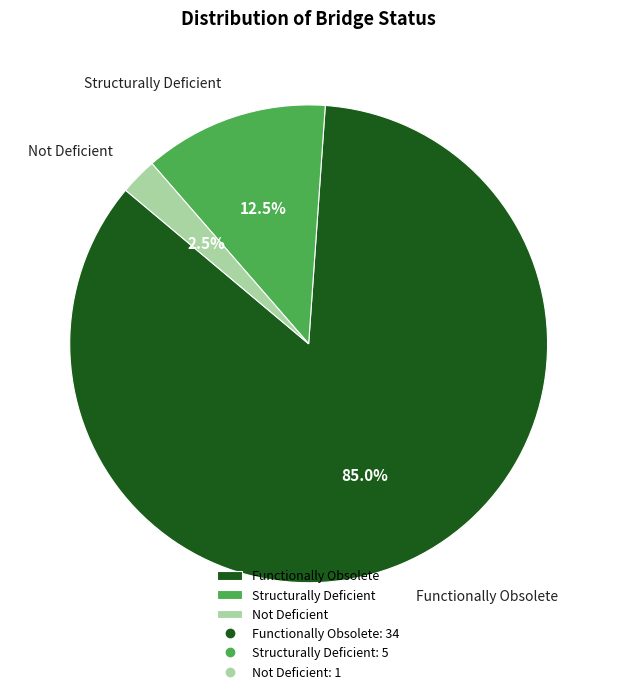

Which slice is the smallest?

Not Deficient